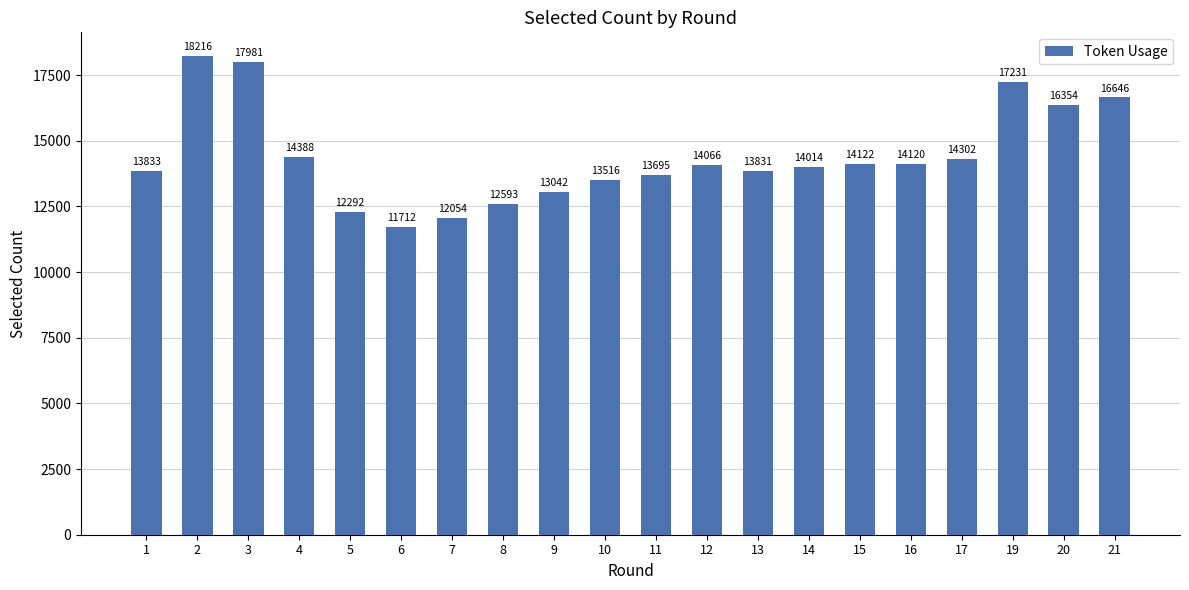

How many values are below 14066?

10